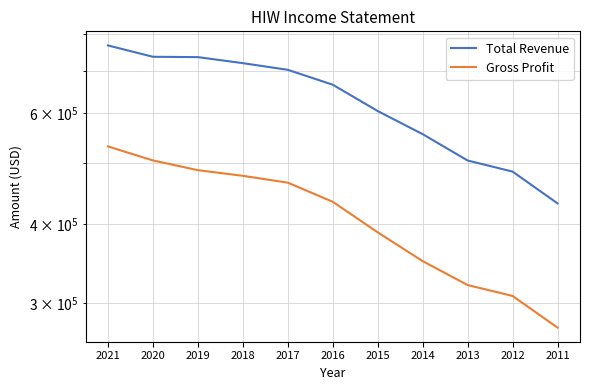

Between 2021 and 2020, which series saw the biggest shift?

Total Revenue